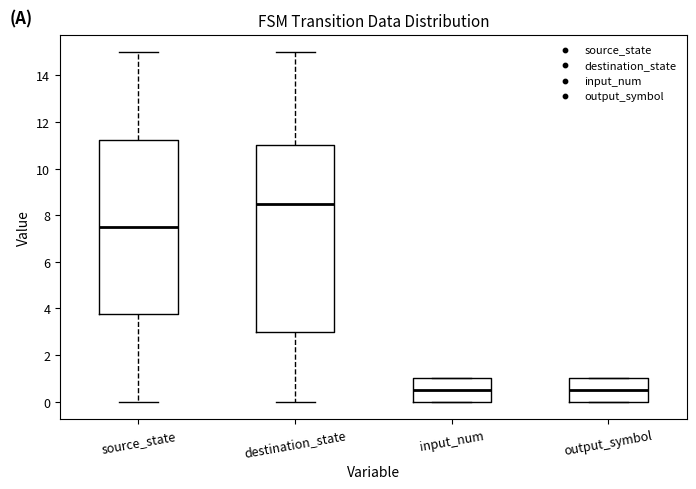

Which box is the tallest, from its lower edge to its upper edge?

destination_state